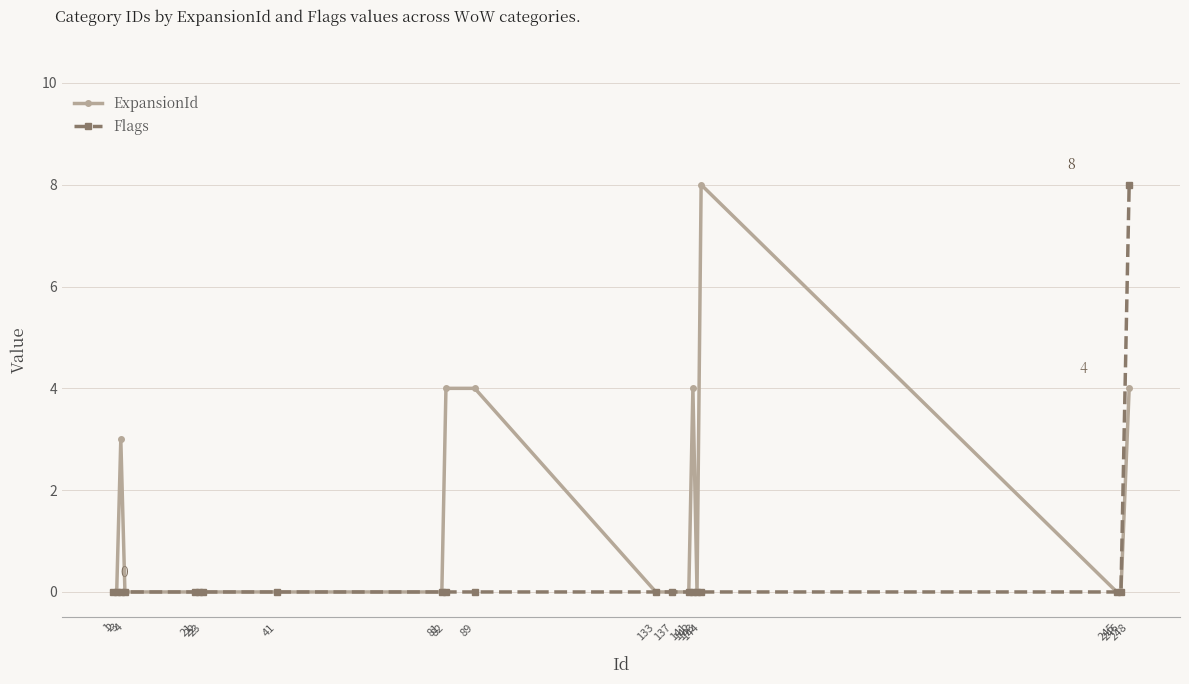

What is the average value of the ExpansionId series?

1